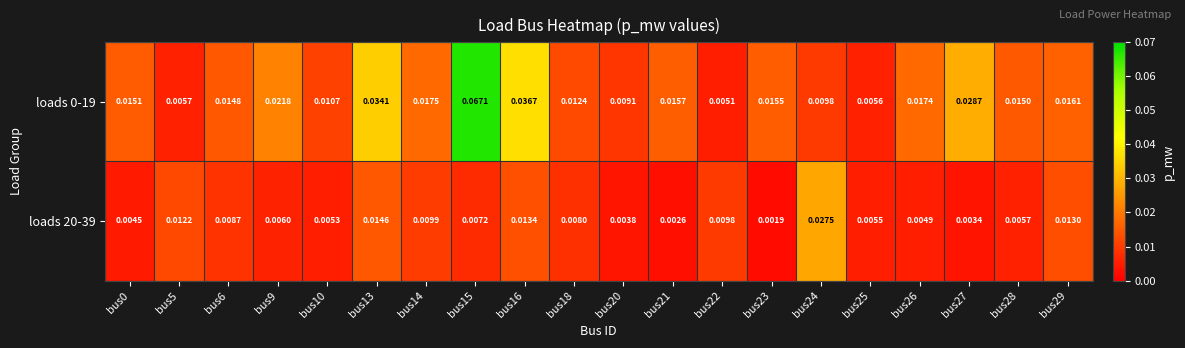

Rank the series at bus24 from lowest to highest value.

loads 0-19, loads 20-39